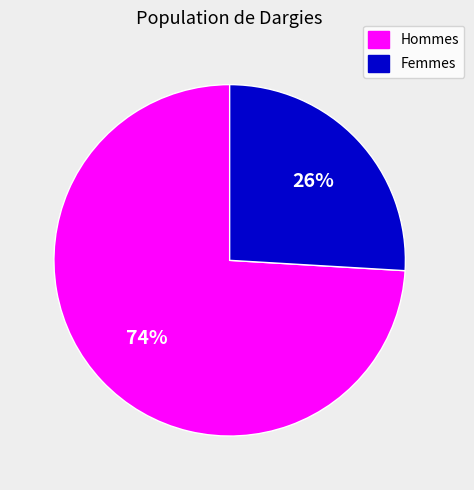

To the nearest percent, what portion does Femmes represent?

26%